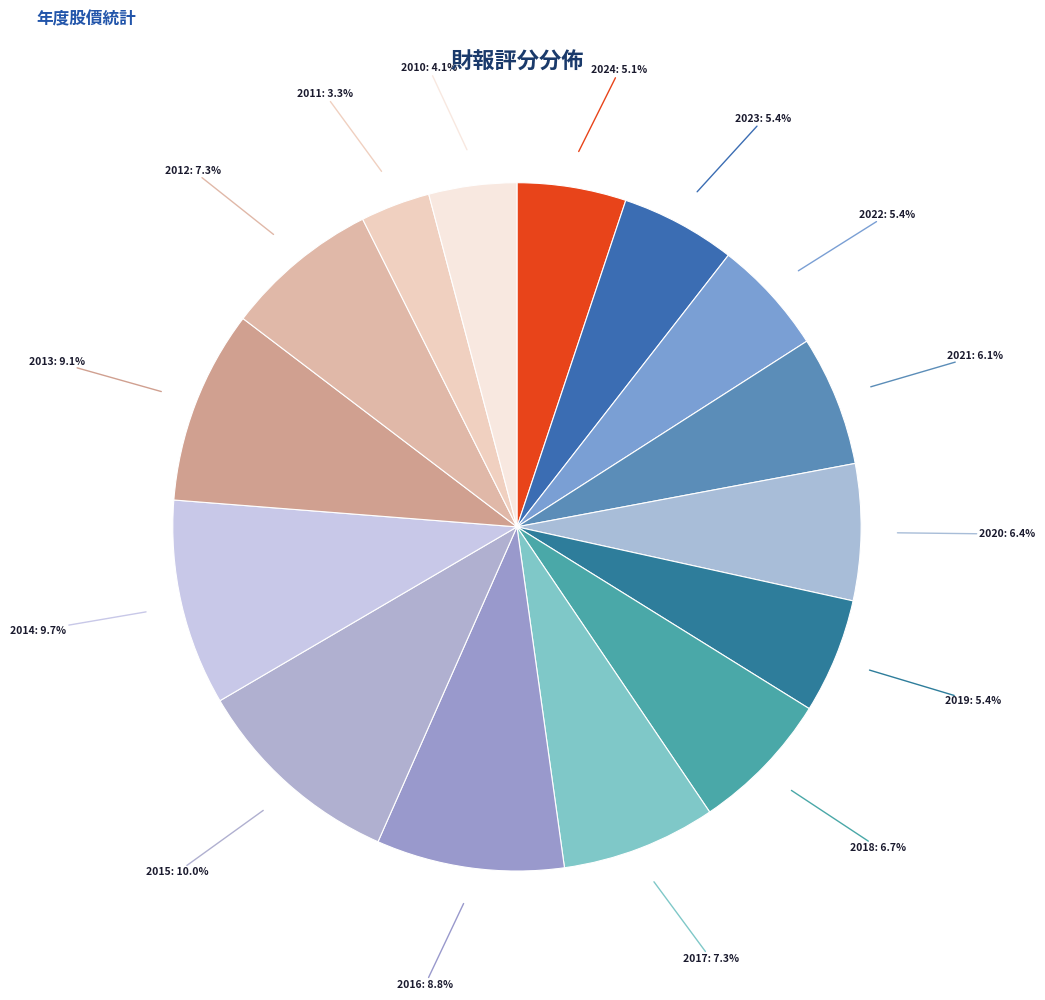

To the nearest percent, what is the average slice percentage?

7%